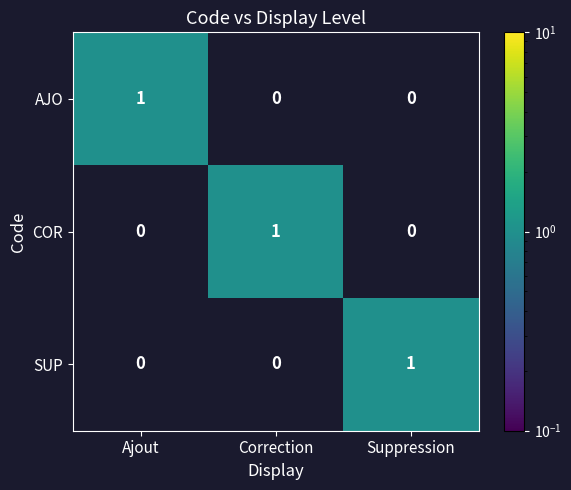

At which label does SUP reach its peak?

Suppression